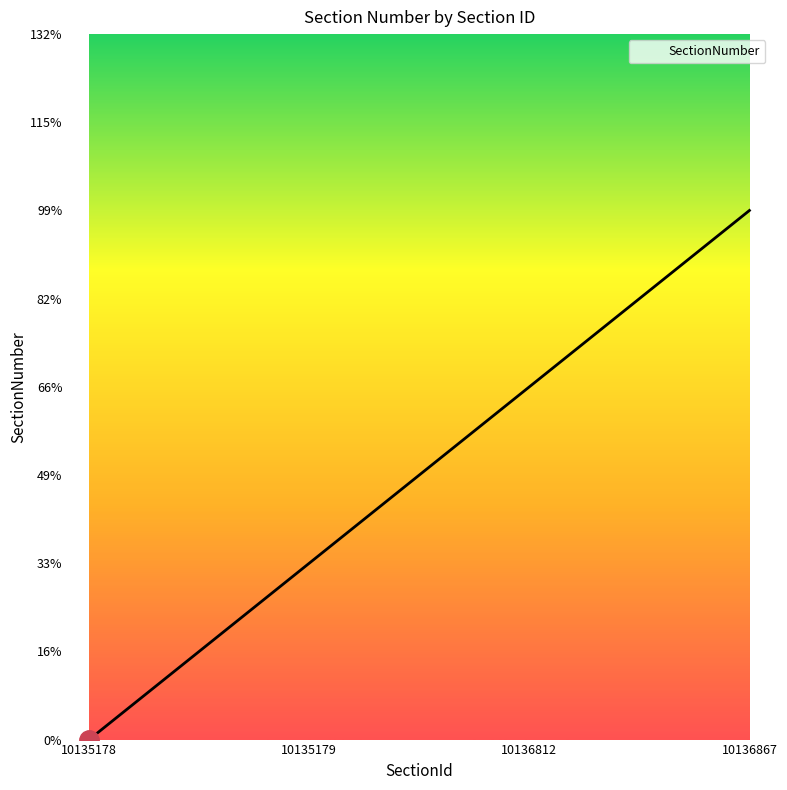

Does the chart have visible grid lines?

No